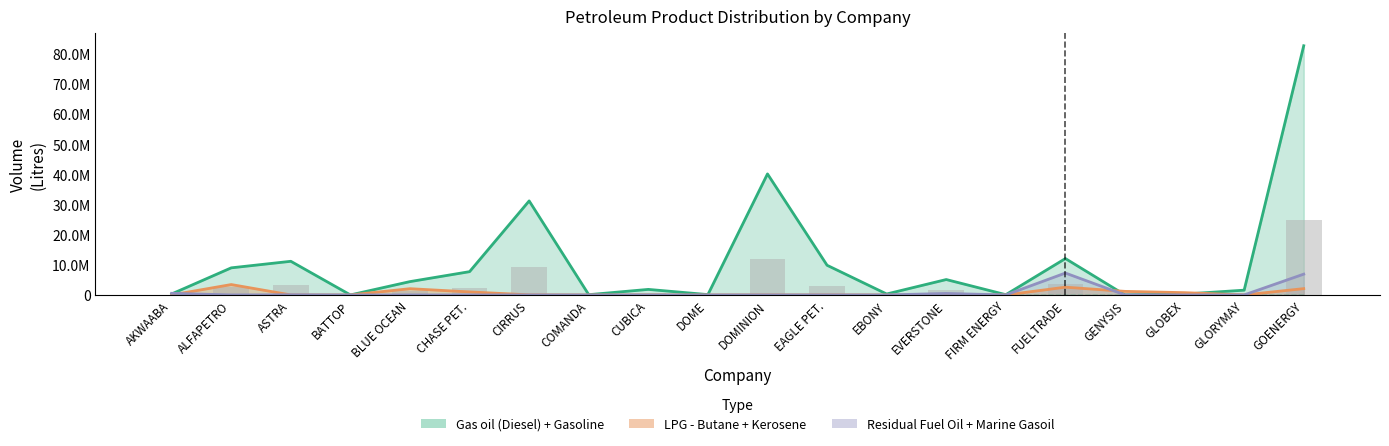

What position from the left is GLOBEX?

18